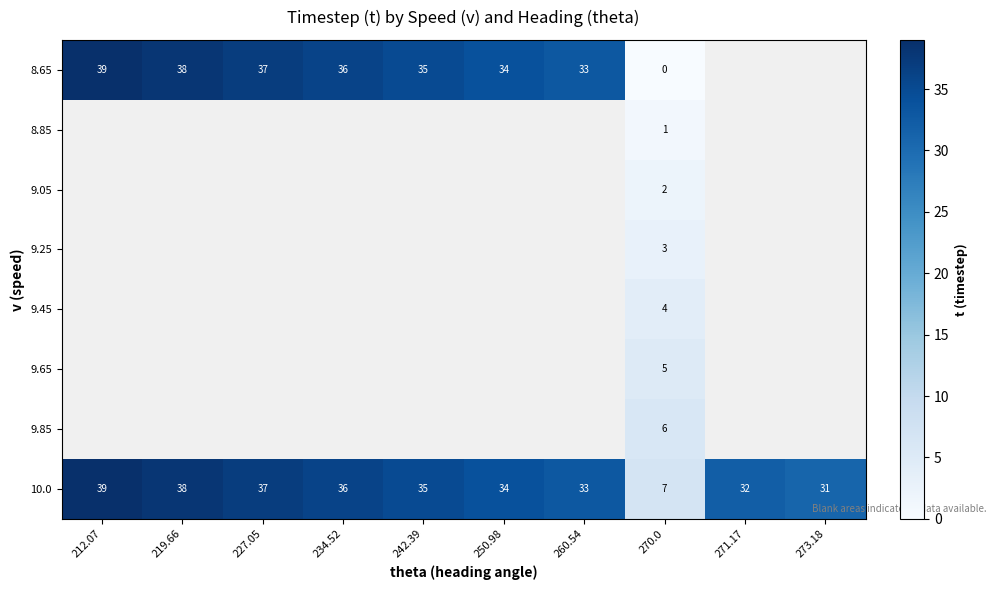

What is the spread (max minus min) of values at 270.0?

7